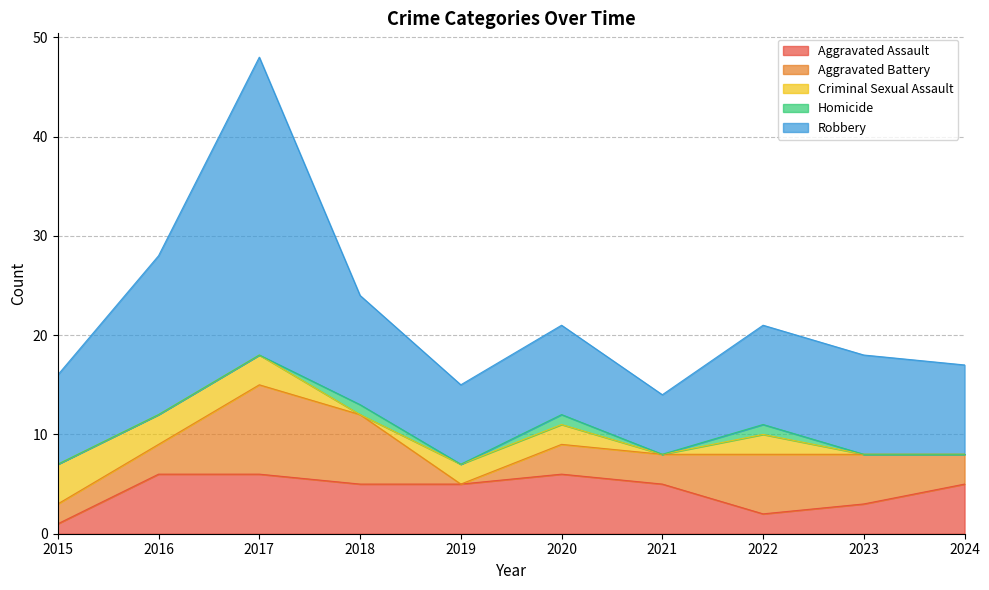

At which category does Aggravated Battery reach its first local peak?

2017